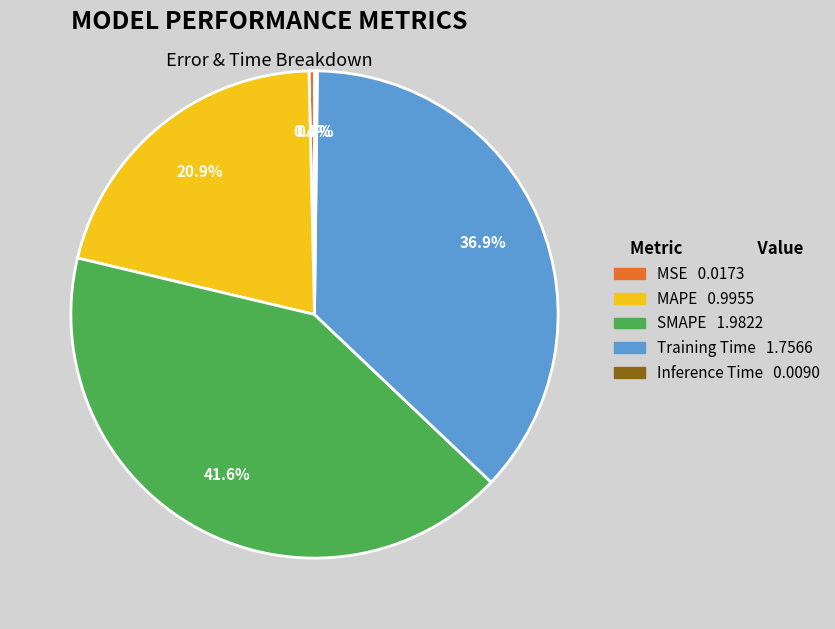

Does Training Time 1.7566 account for over 50% of the chart?

No